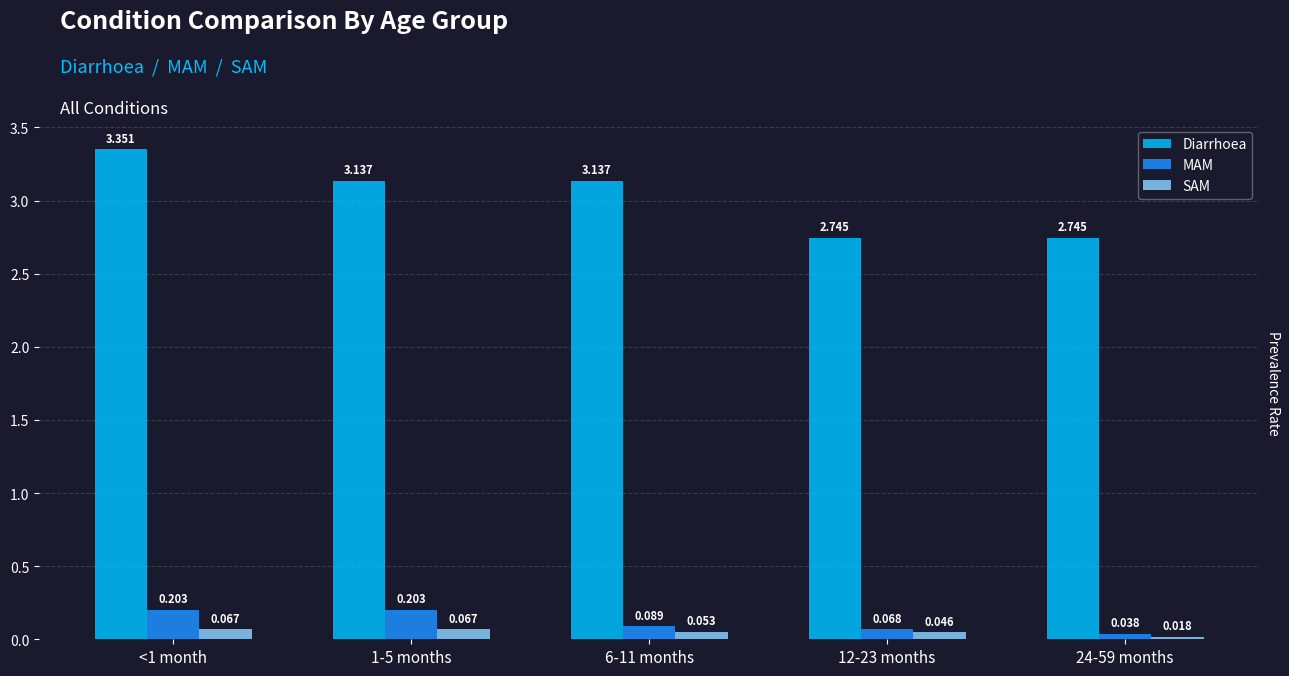

Which series changed the most between <1 month and 12-23 months?

Diarrhoea